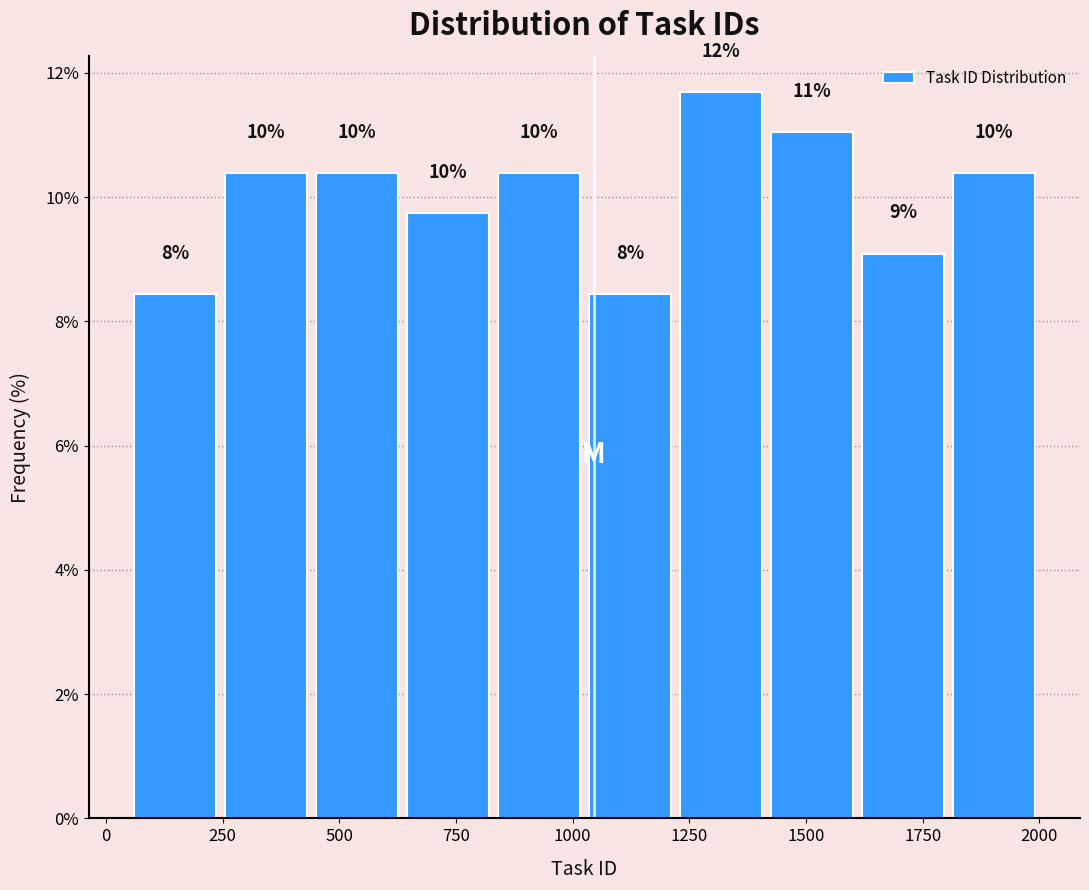

Read against the x-axis, roughly where is the centre of the tallest bar?

1300